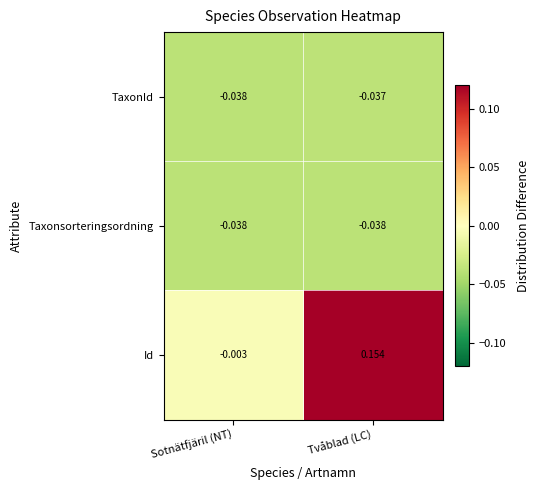

Count the number of categories in the chart.

2